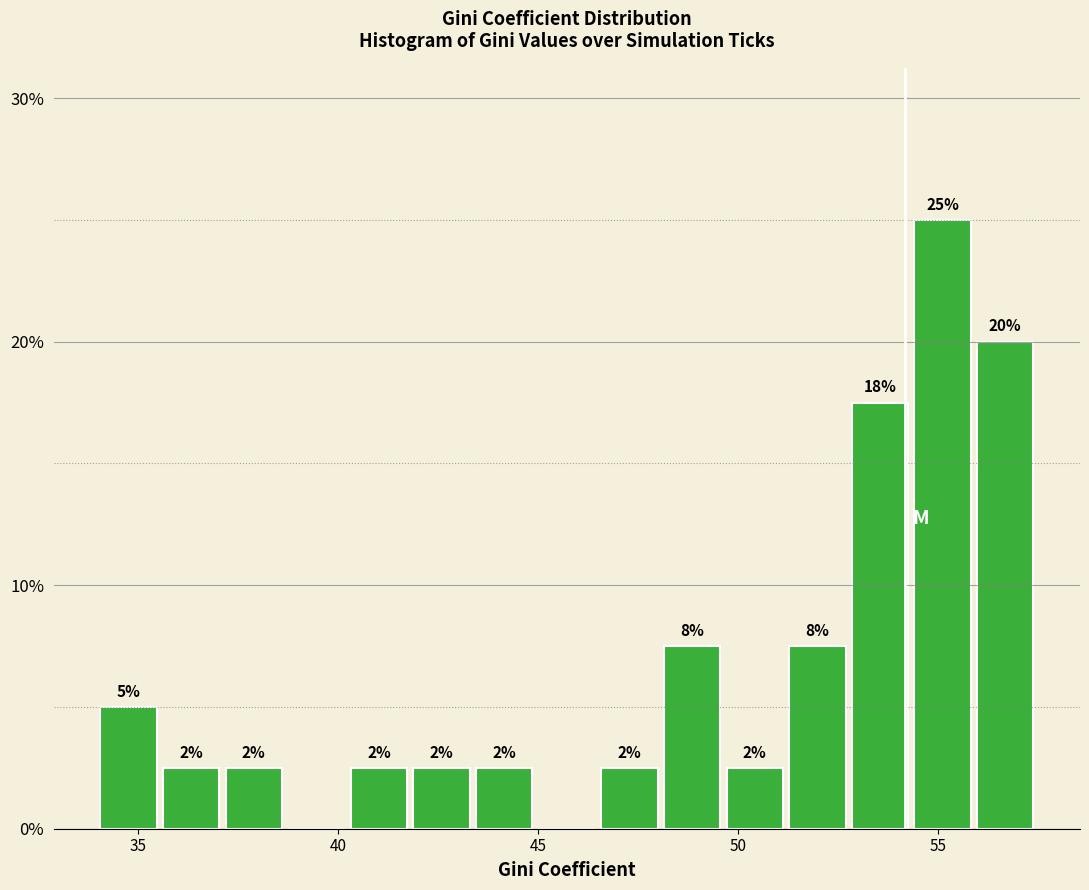

Around what value on the x-axis is the tallest bar? Give the approximate position of its centre, as read against the axis.

55.0